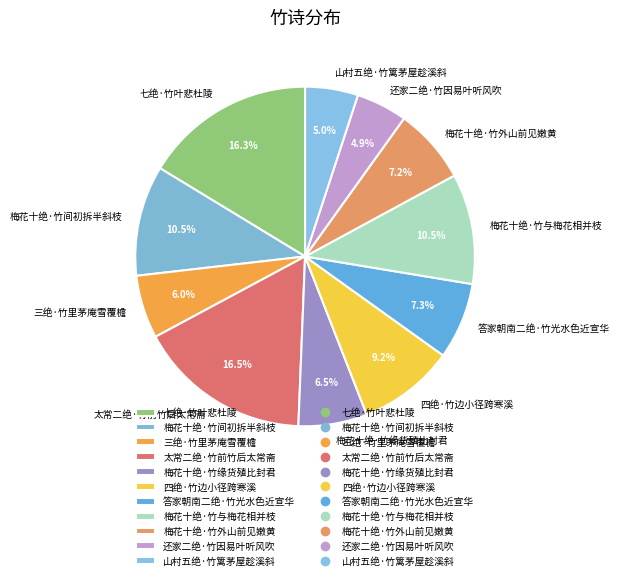

To the nearest percent, what is the combined percentage of 梅花十绝·竹间初拆半斜枝 and 太常二绝·竹前竹后太常斋?

27%